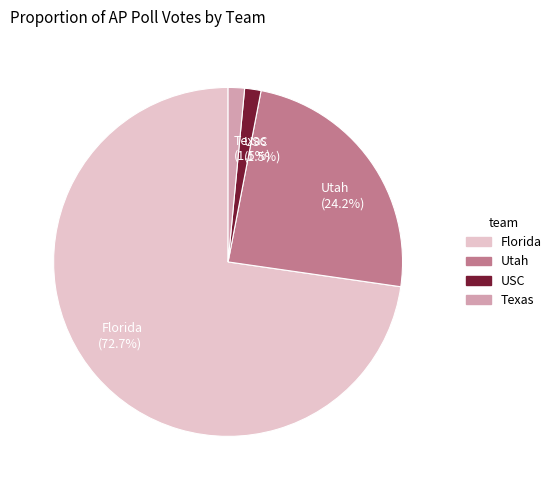

Which has a higher value, Utah or Texas?

Utah